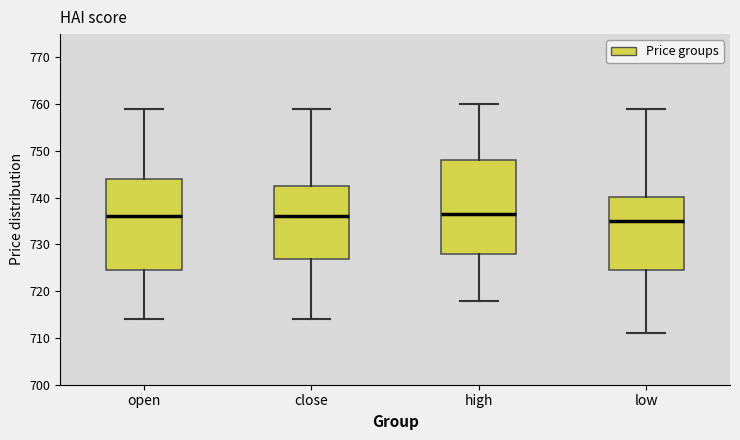

Where is the lower edge of the box for high on the y-axis? The values are not printed on the chart, so give them approximately, as read against the axis.

728